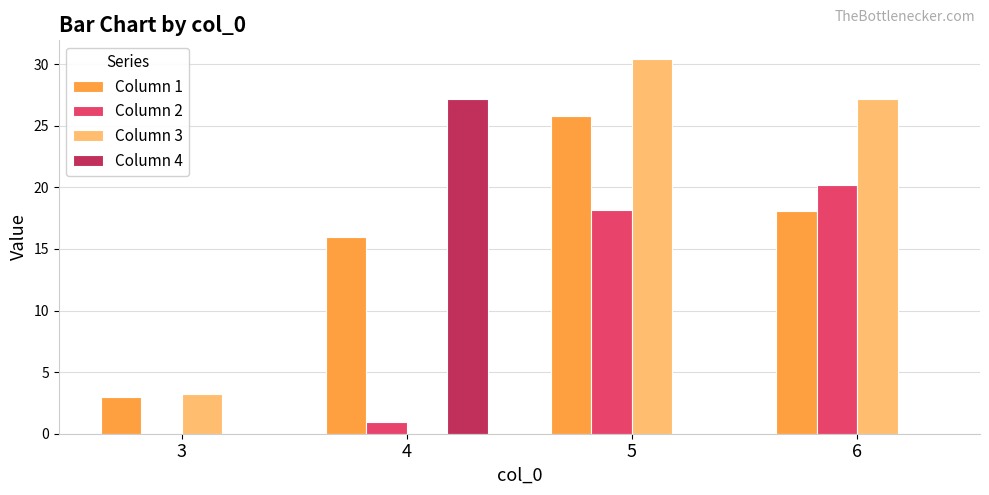

Which series has the largest range (max minus min)?

Column 3